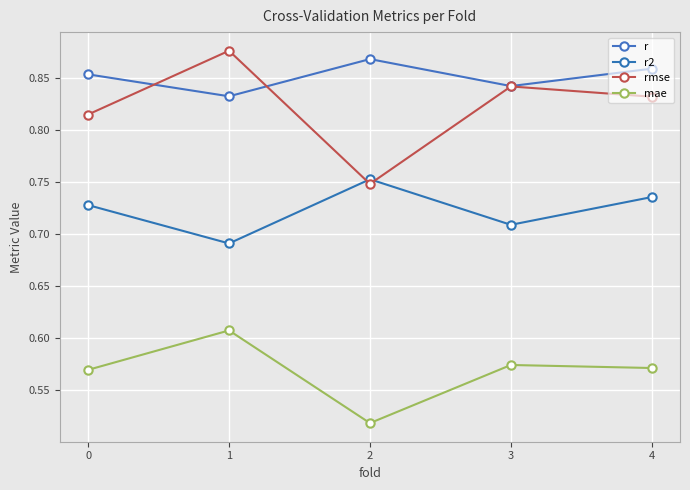

What is the difference between the highest and lowest values at 0?

0.3